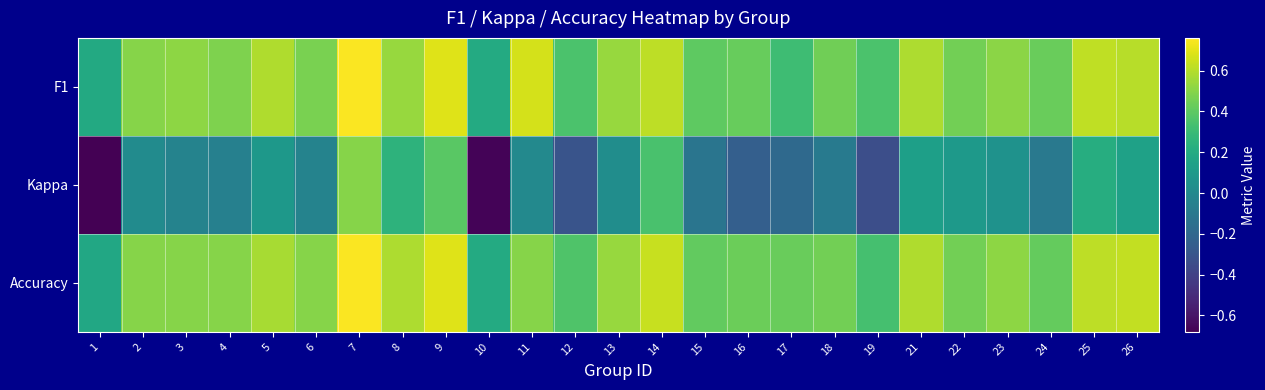

List the series in order of their peak value, highest first.

F1, Accuracy, Kappa